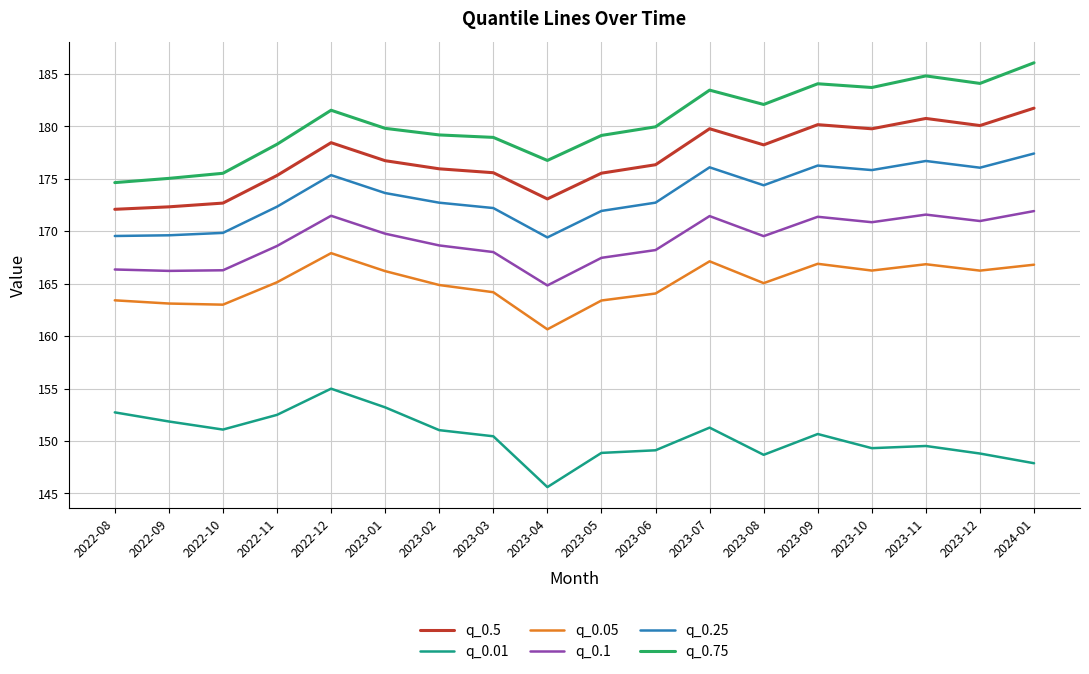

List the series in order of their peak value, highest first.

q_0.75, q_0.5, q_0.25, q_0.1, q_0.05, q_0.01